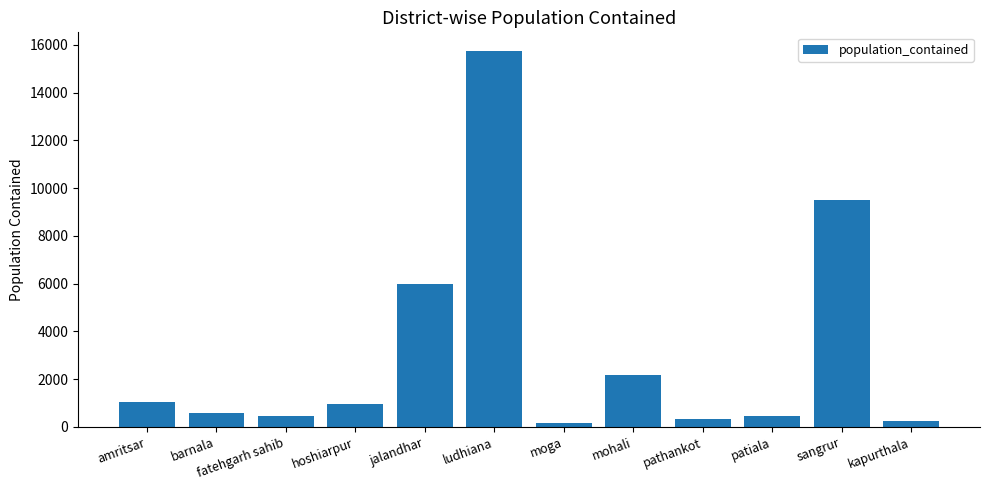

What is the label of the 12th bar from the left?

kapurthala